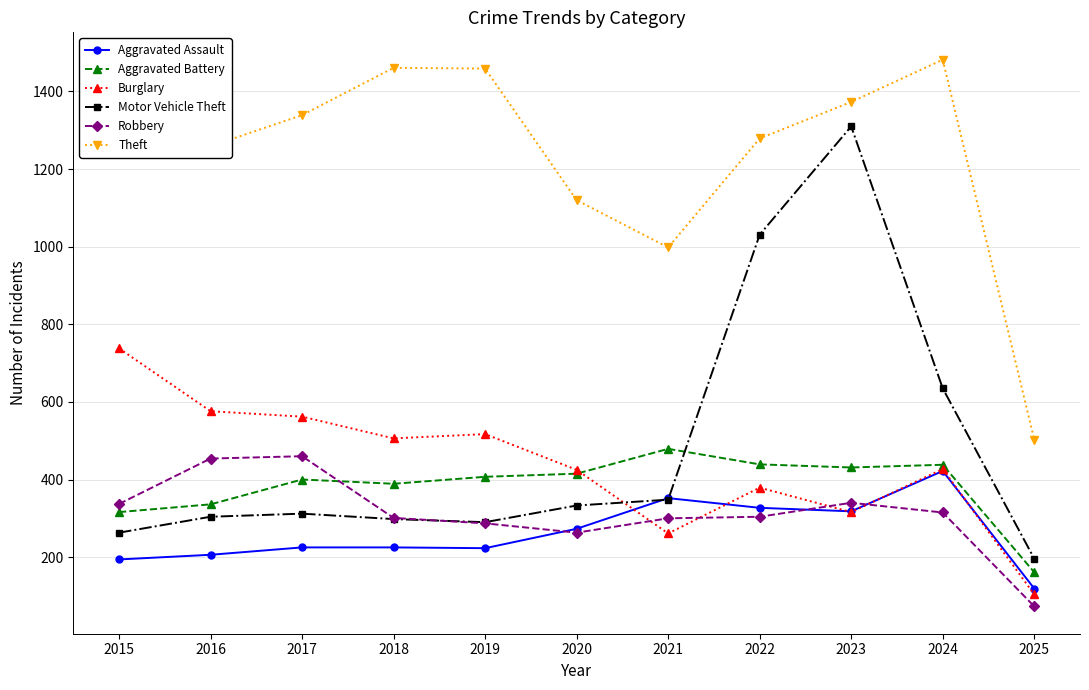

What is the difference between the second highest and minimum values in the Burglary series?

472